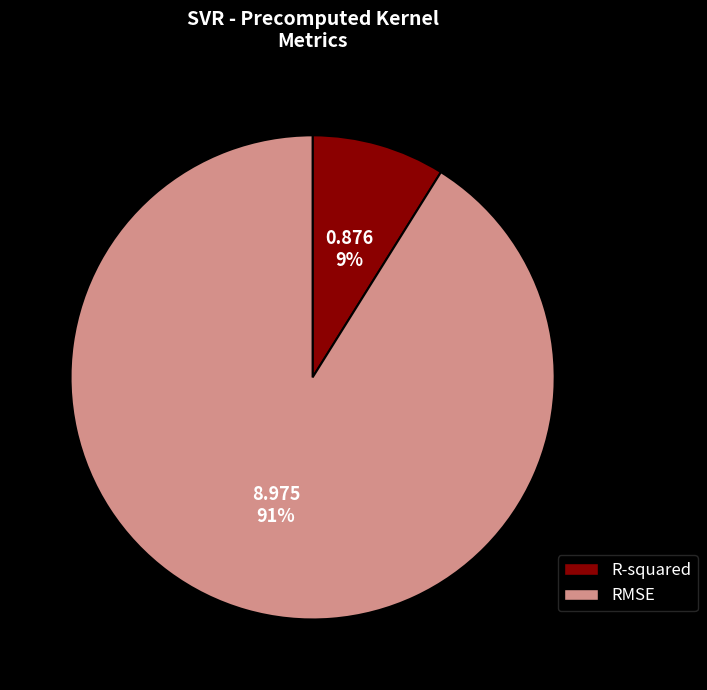

Count the number of slices in the pie.

2